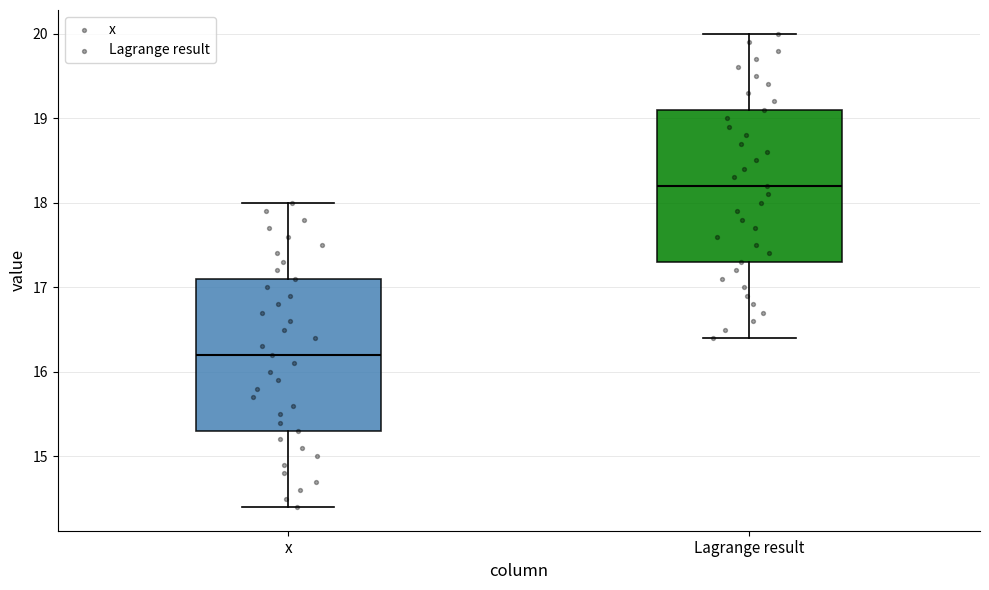

Where does the median line of the box for Lagrange result sit on the y-axis? The values are not printed on the chart, so give them approximately, as read against the axis.

18.2